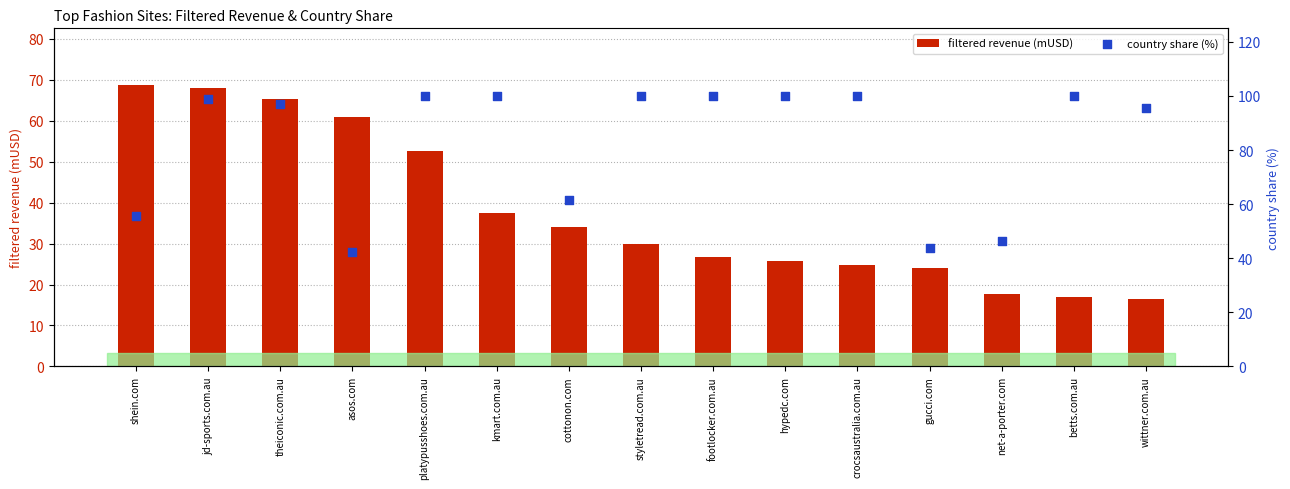

Which series has the largest total across all categories?

country share (%)